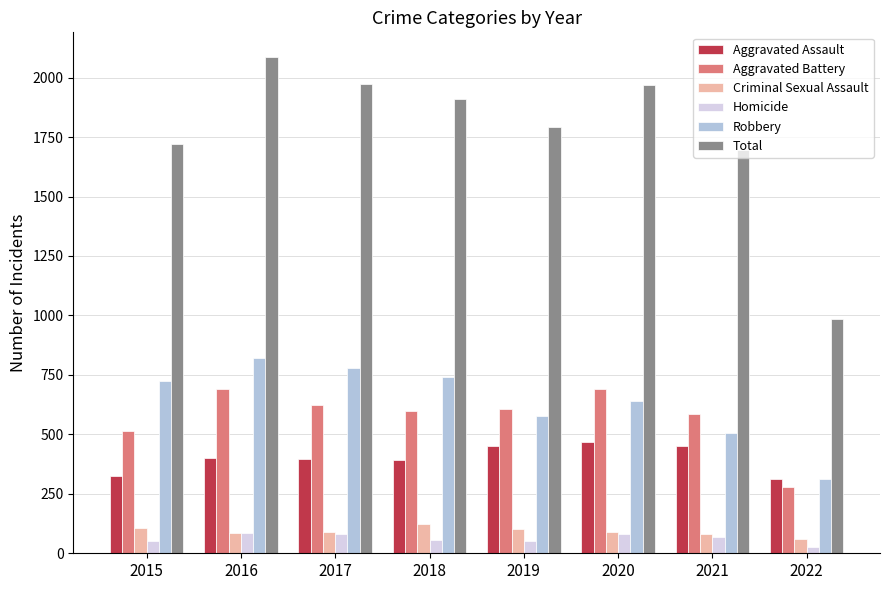

Is it true that Robbery equals 819 at 2016?

True